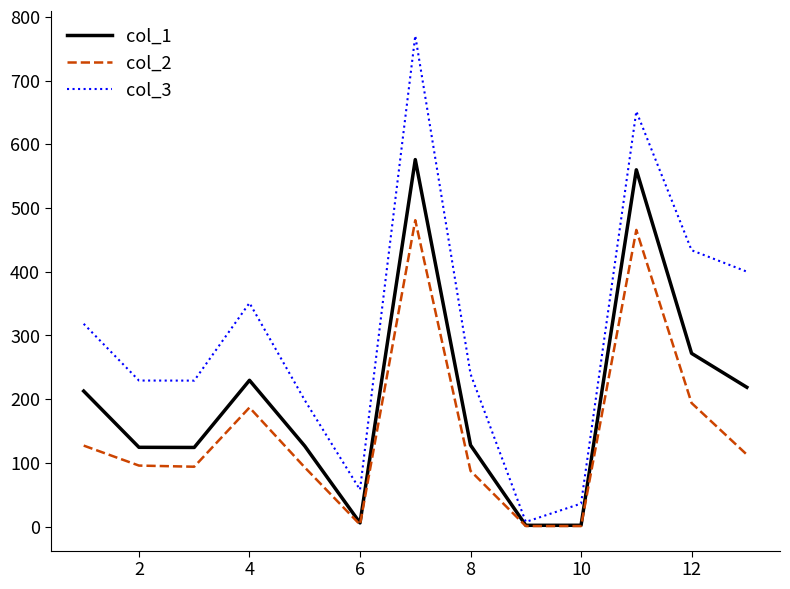

Which series has the largest total across all categories?

col_3